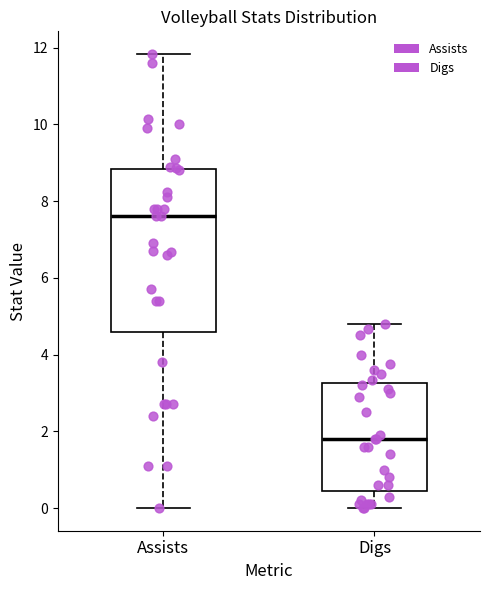

Comparing the boxes themselves (not the whiskers), which one is the tallest?

Assists